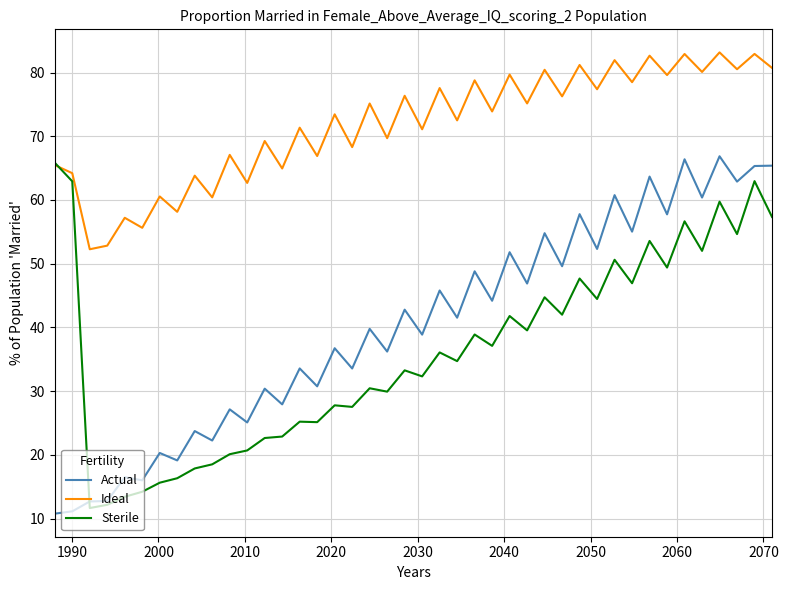

True or false: Ideal and Actual intersect in this chart.

False